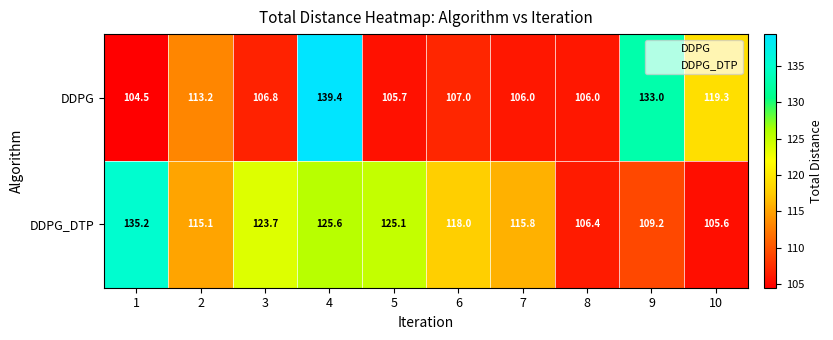

What is the difference between the second highest and second lowest values in the DDPG_DTP series?

19.2